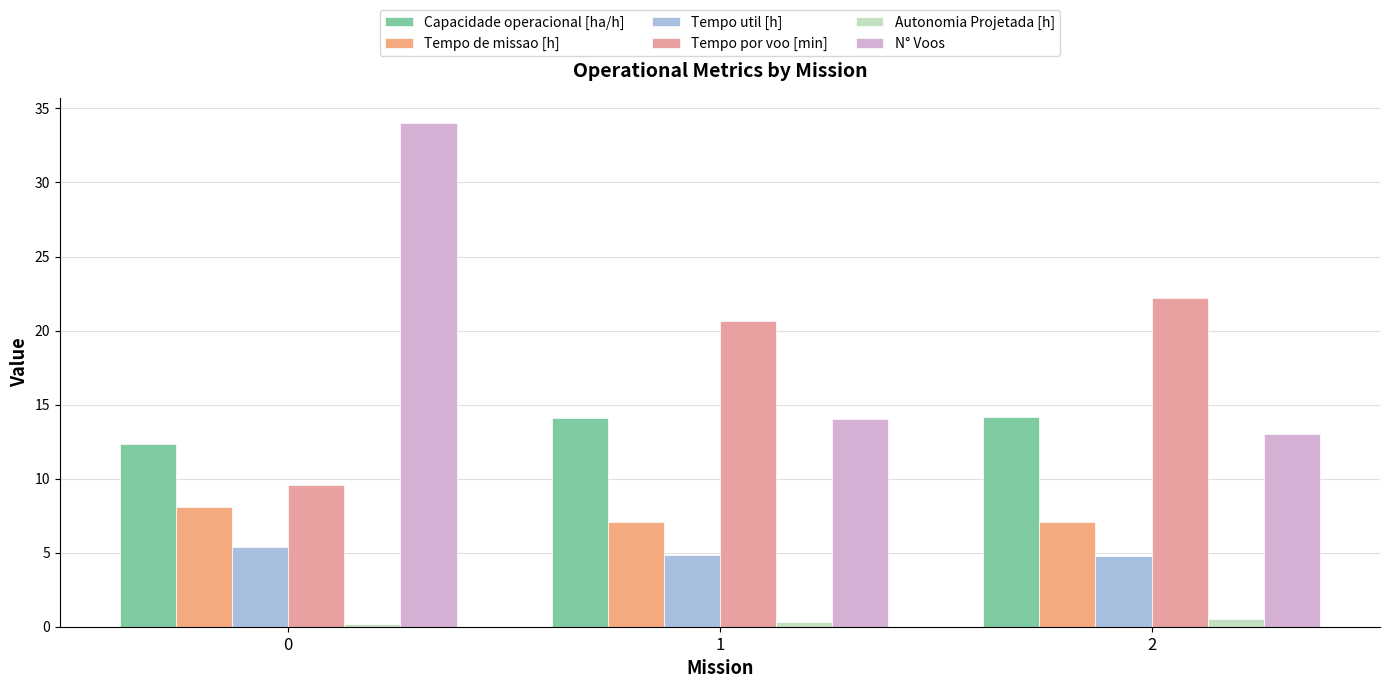

How many bars are there in each group?

6